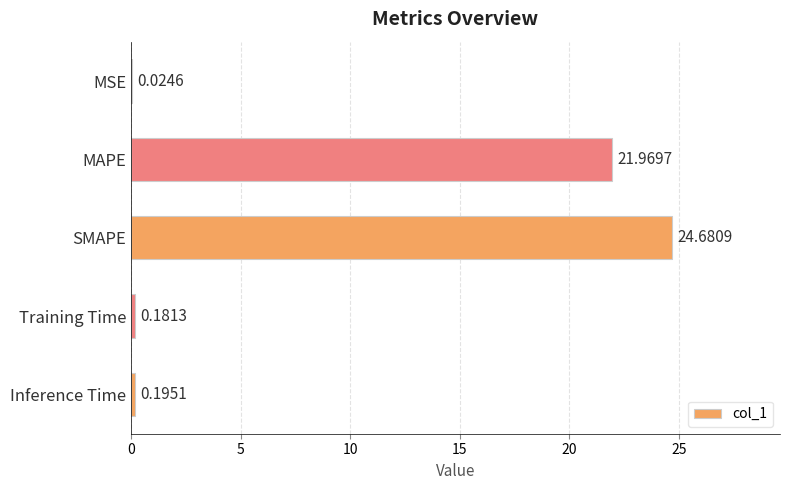

At which category does the chart reach its peak across all series?

SMAPE